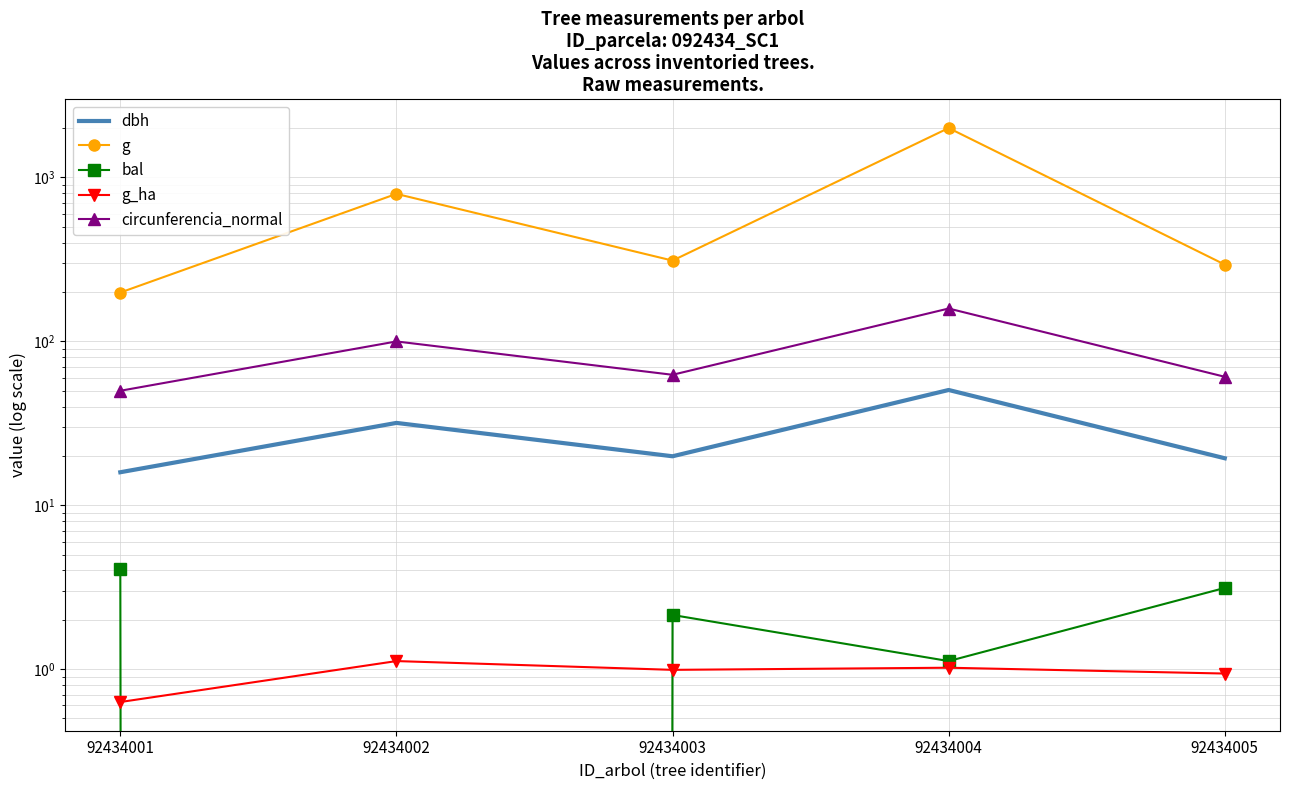

How many lines are shown in the chart?

5